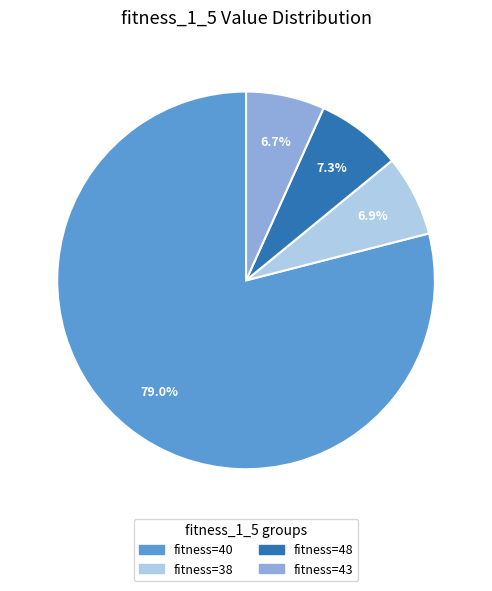

Is there any slice that represents more than half of the pie?

Yes